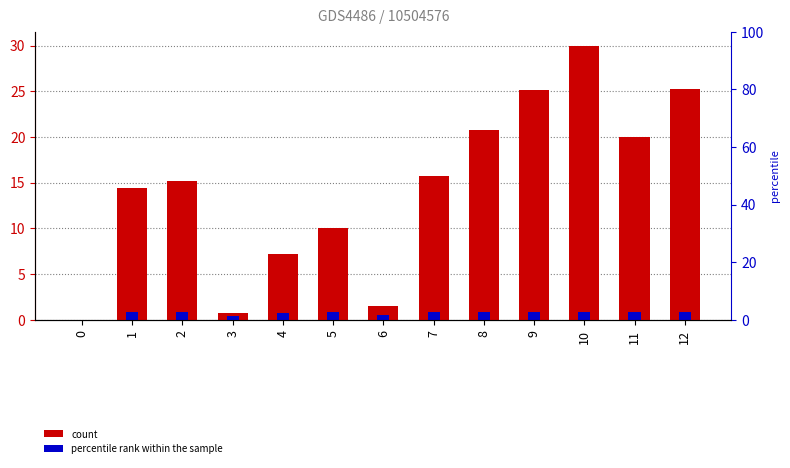

Reading right to left, extract all data points from this chart.

25.3	20.0	30.0	25.2	20.7	15.7	1.5	10.0	7.2	0.8	15.2	14.4	0.0